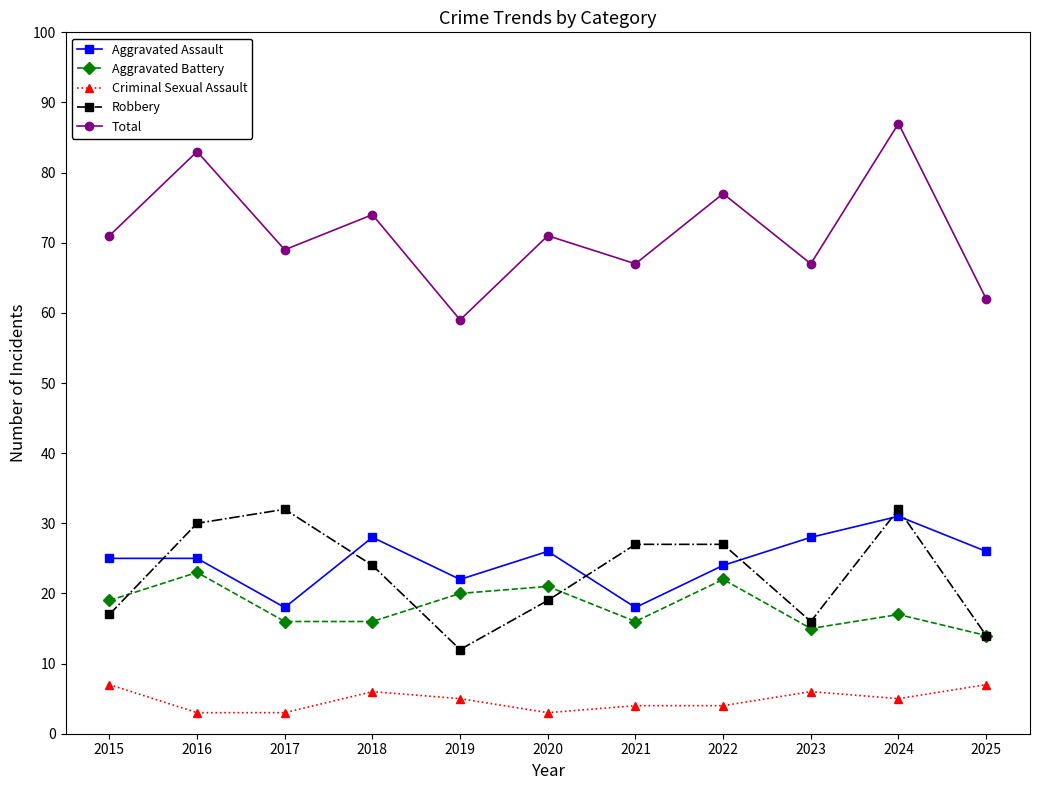

Is the value of Aggravated Battery at 2015 greater than the value of Criminal Sexual Assault at 2025?

Yes